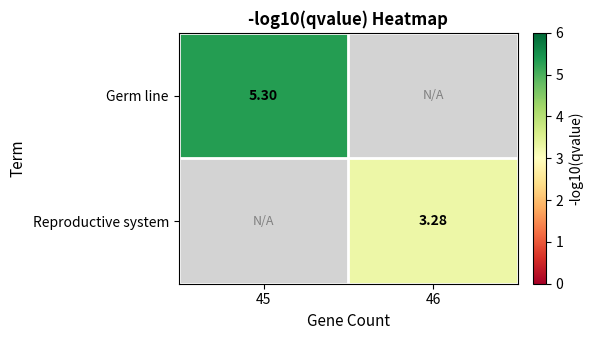

How many distinct data groups are displayed?

2